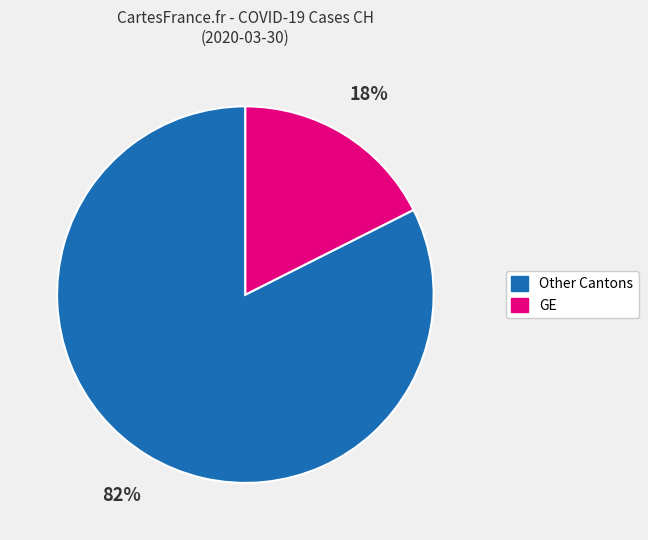

Is there any slice that represents more than half of the pie?

Yes